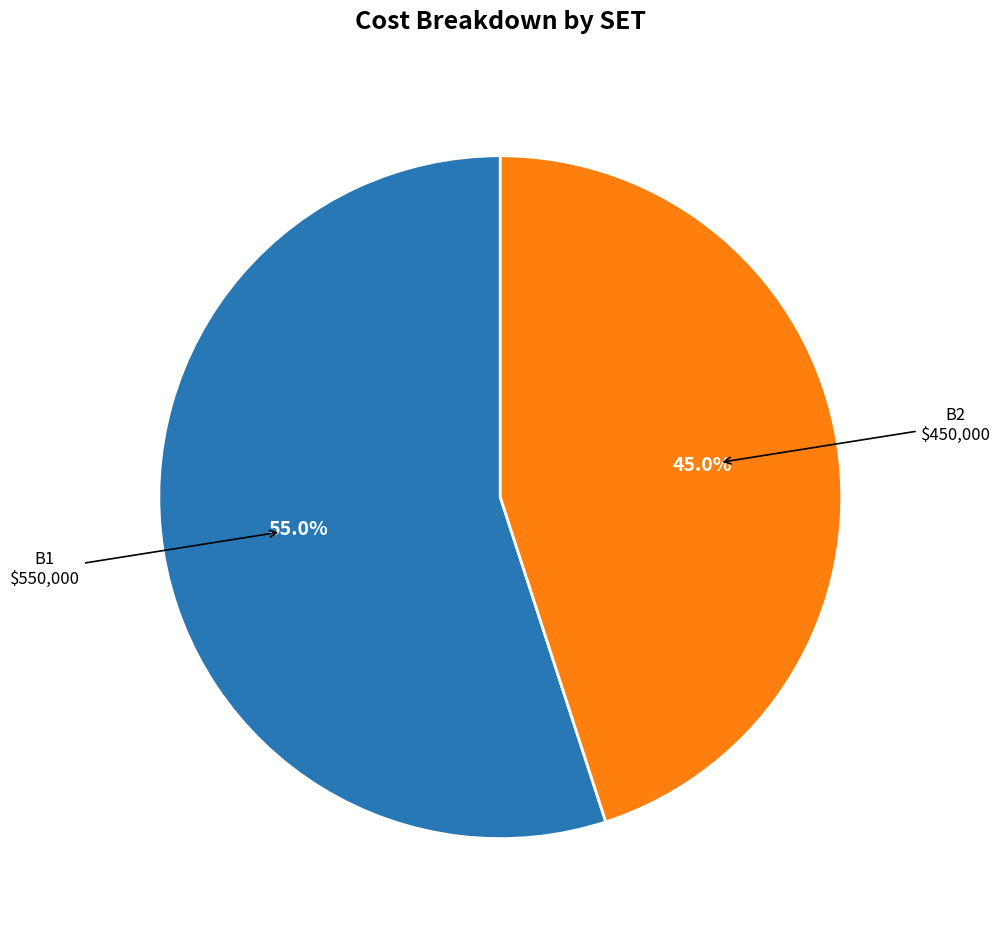

To the nearest percent, what is the difference between the B2 and B1 slice percentages?

10%